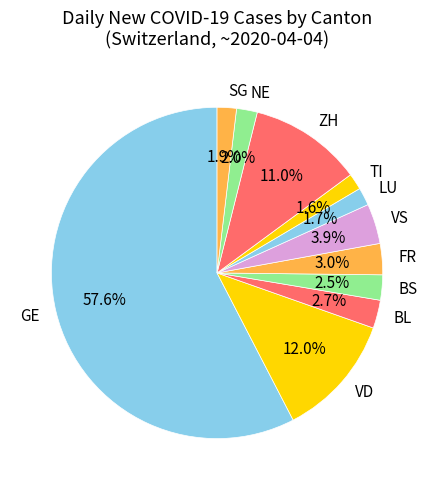

How many segments does this pie chart have?

11